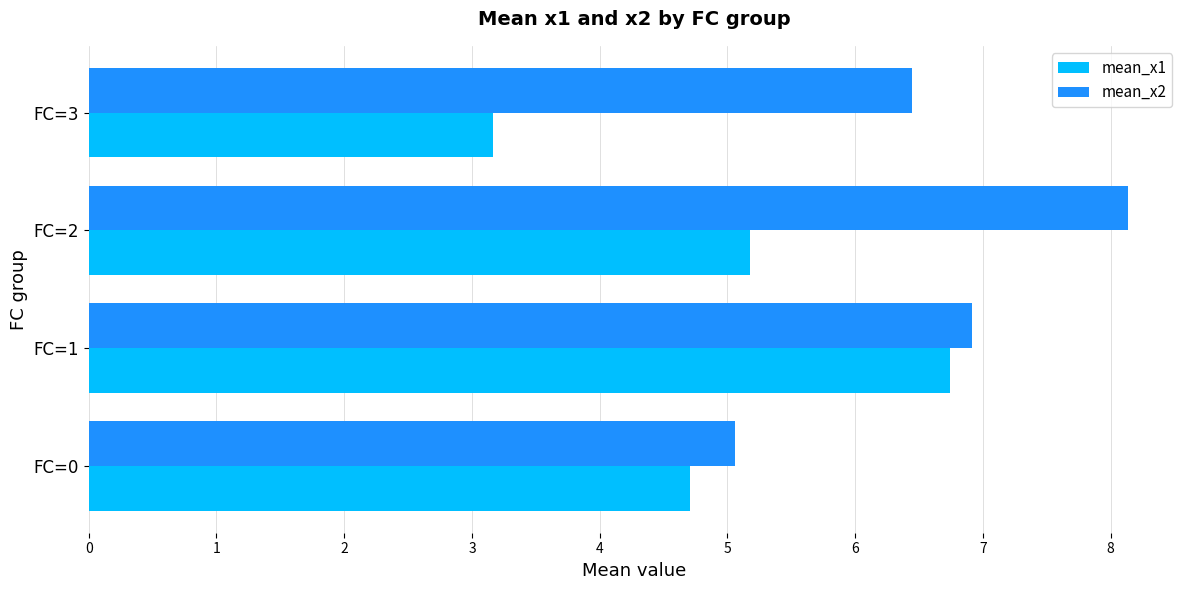

What is the average value of the mean_x1 series?

4.9